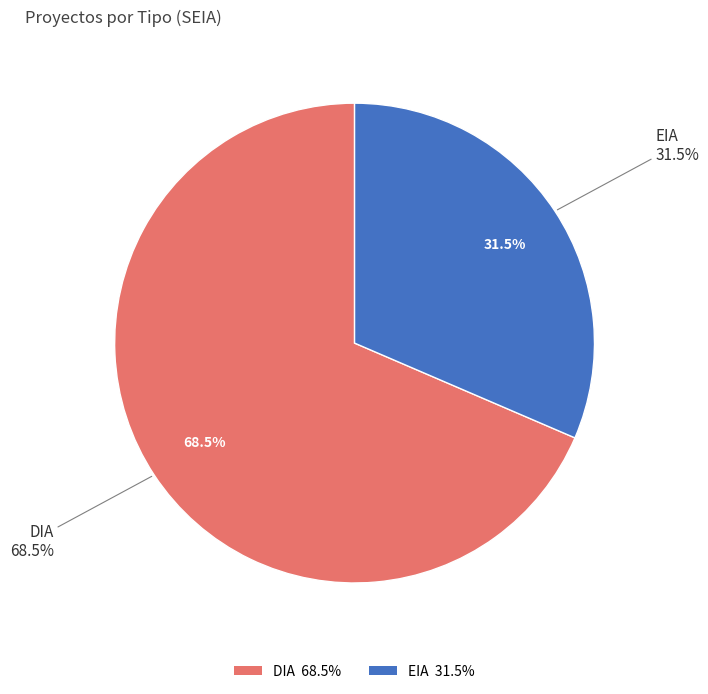

To the nearest percent, what portion does DIA represent?

69%